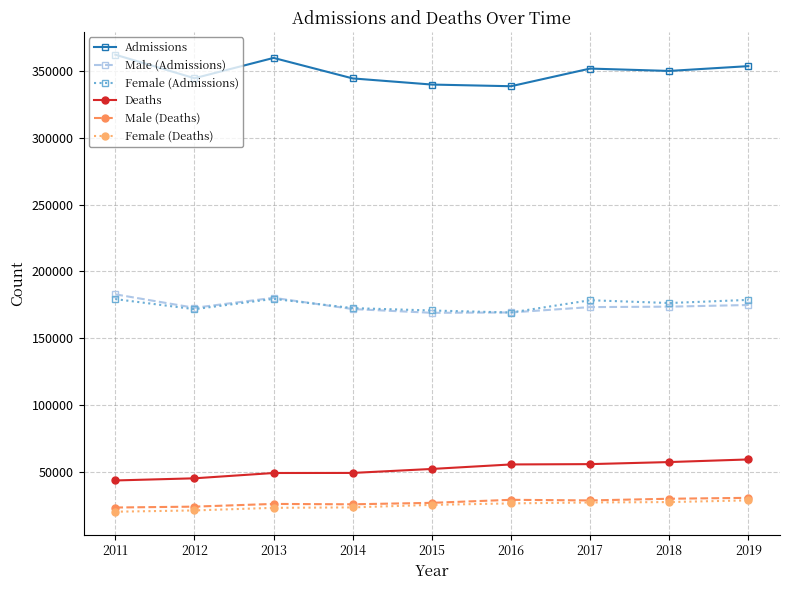

Read the Admissions value at 2018, to the nearest 100.

350000